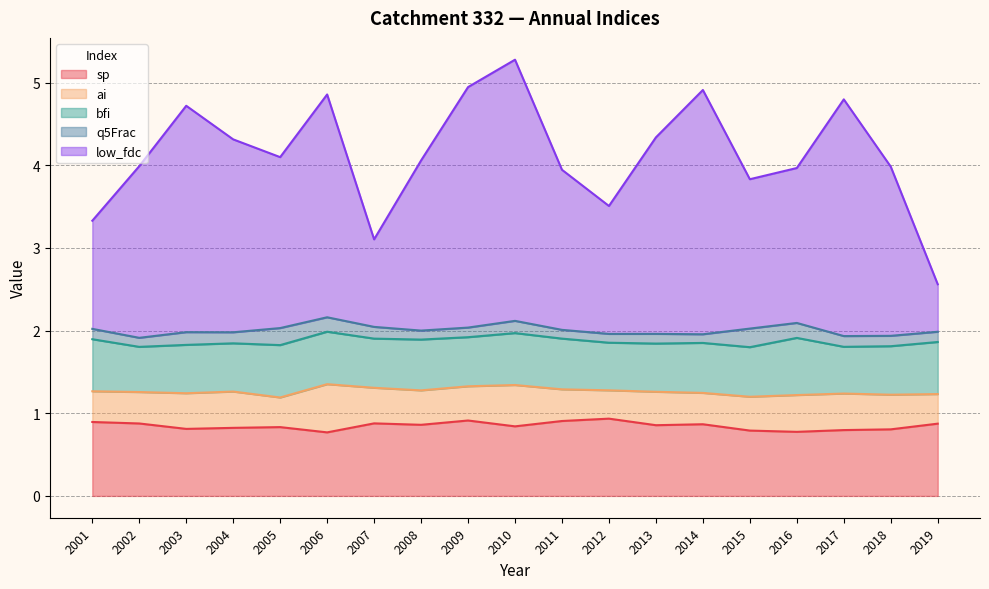

True or false: ai and sp cross at least once.

False